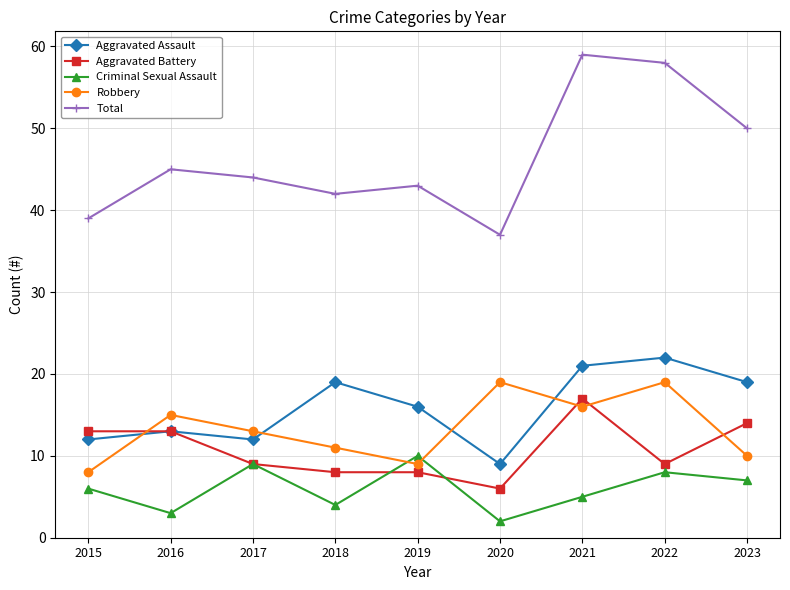

At which category does the chart reach its peak across all series?

2021